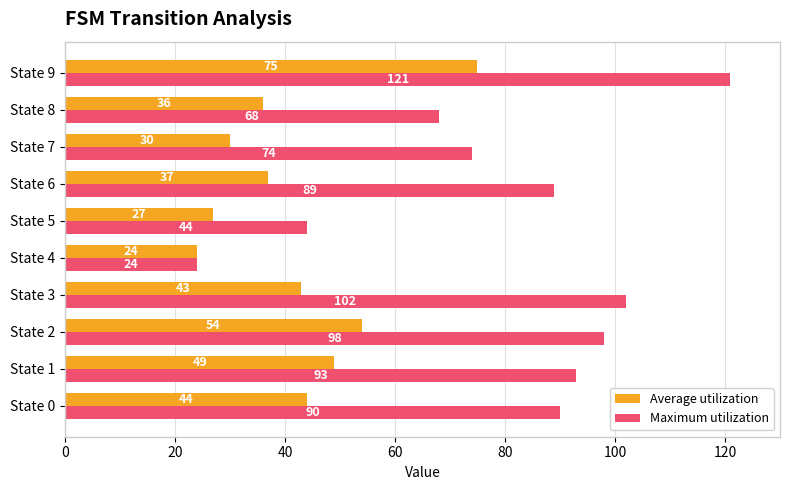

What is the difference between the Average utilization values at State 0 and State 6?

7